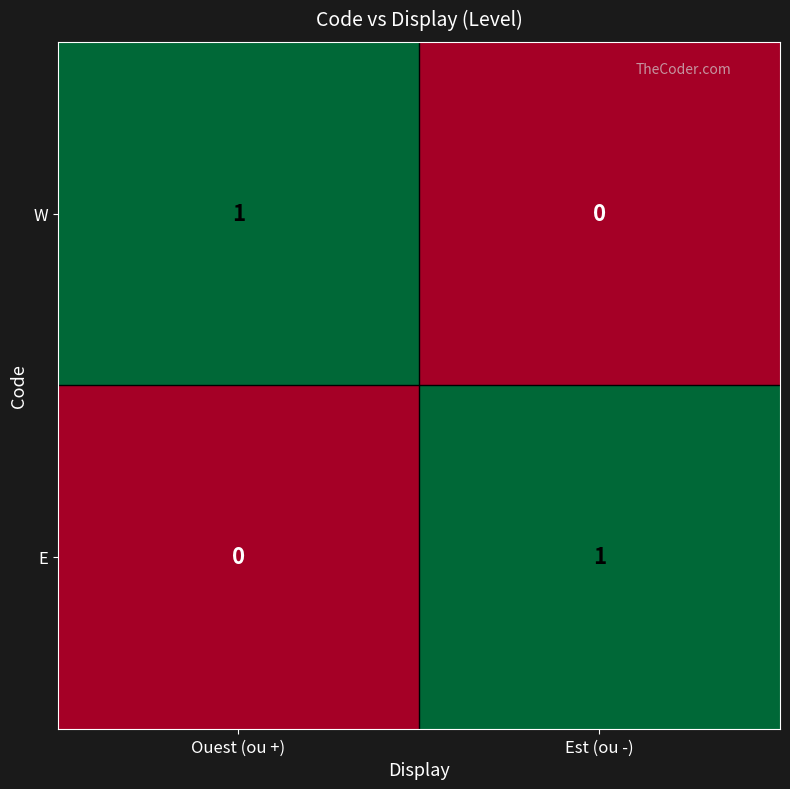

Is the value of W at Ouest (ou +) greater than the value of E at Ouest (ou +)?

Yes